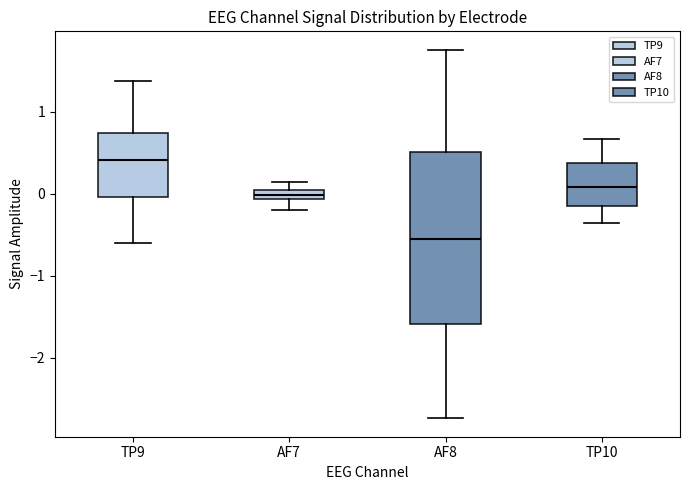

Comparing the boxes themselves (not the whiskers), which one is the tallest?

AF8